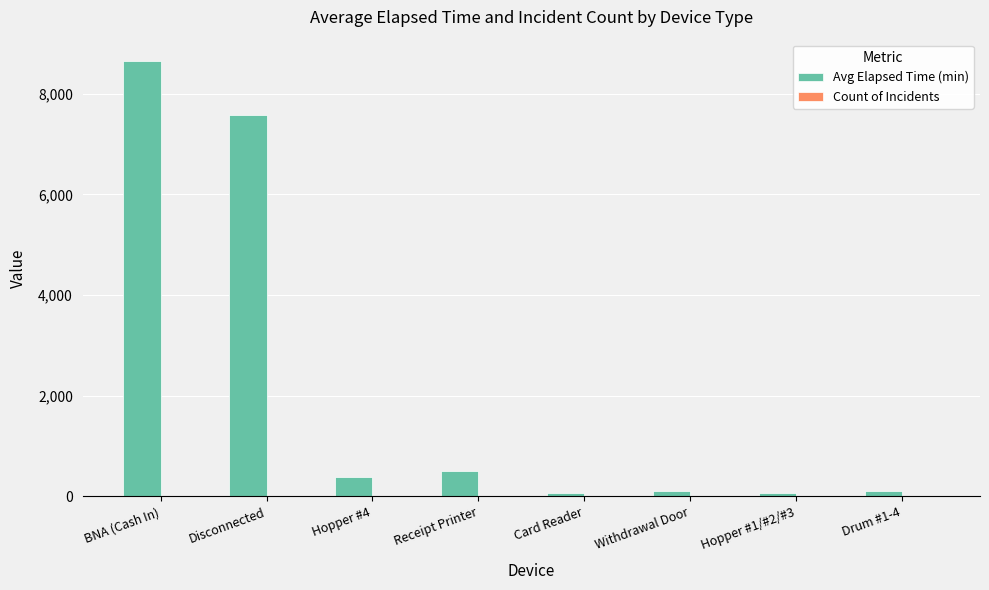

Where is Avg Elapsed Time (min) nearest to the value 4348?

Disconnected